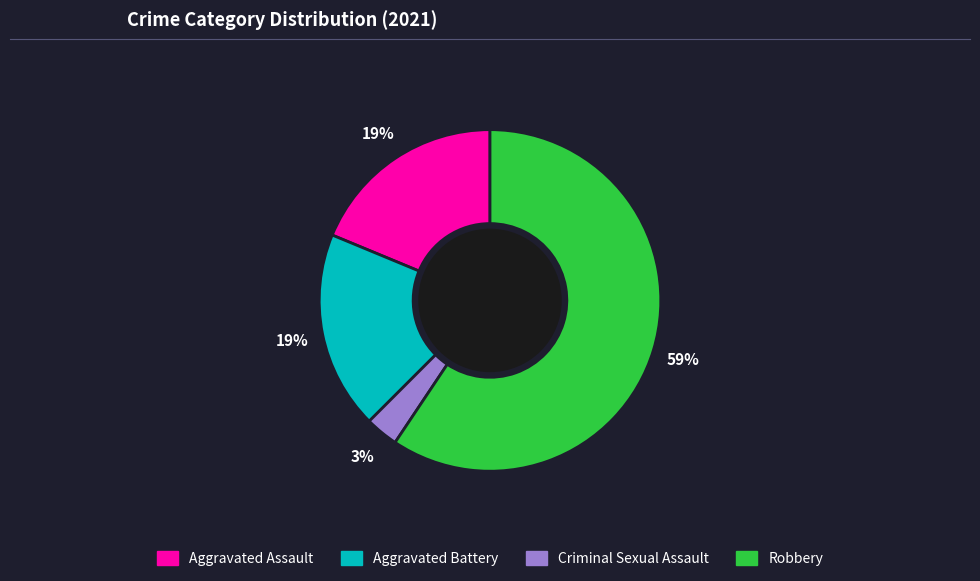

To the nearest percent, what is the difference between the largest and smallest slice percentages?

56%